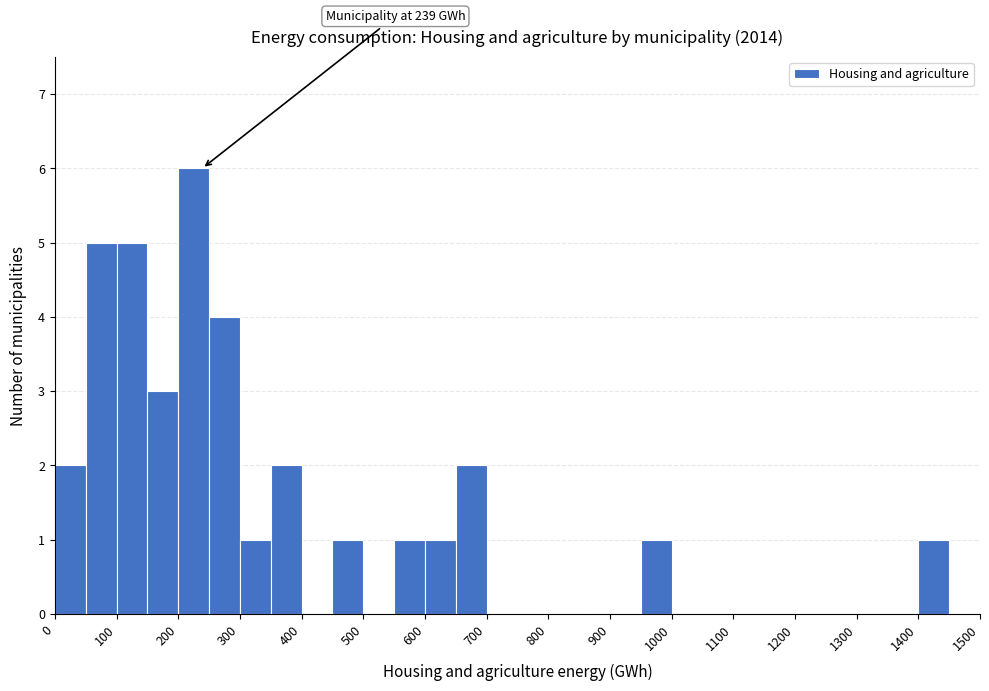

Which range on the x-axis has the tallest bar?

200 to 250